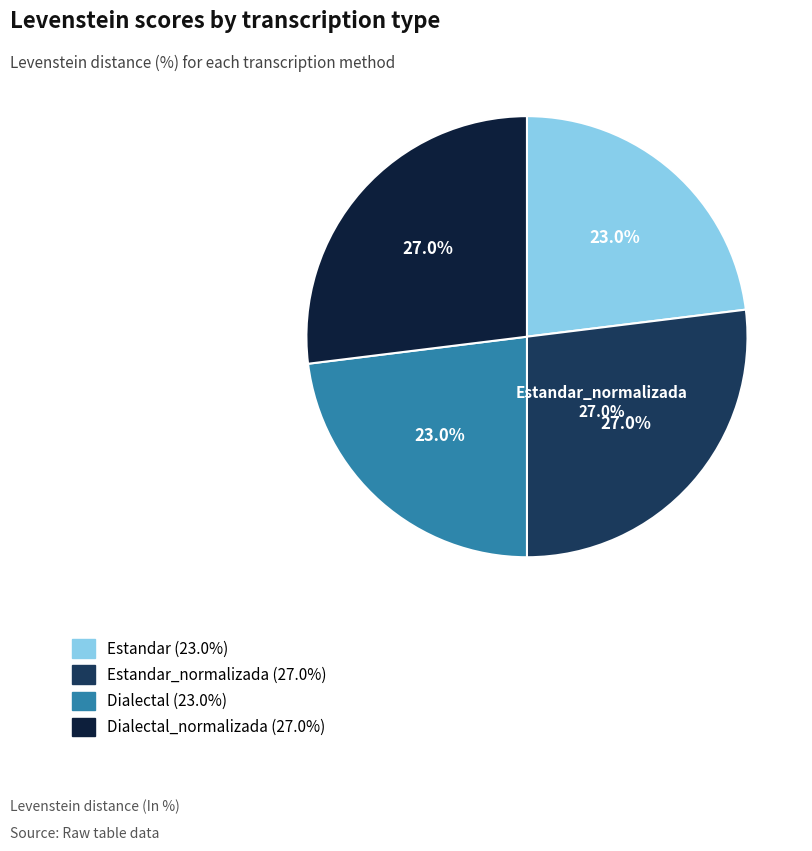

What percentage is NOT represented by Estandar_normalizada?

73.0%